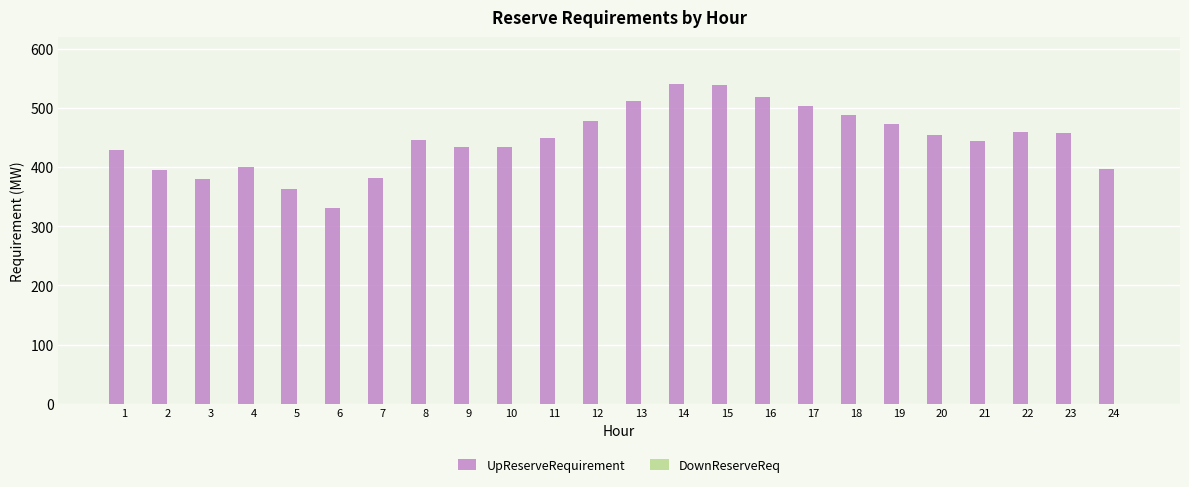

What is the average value?

446.3